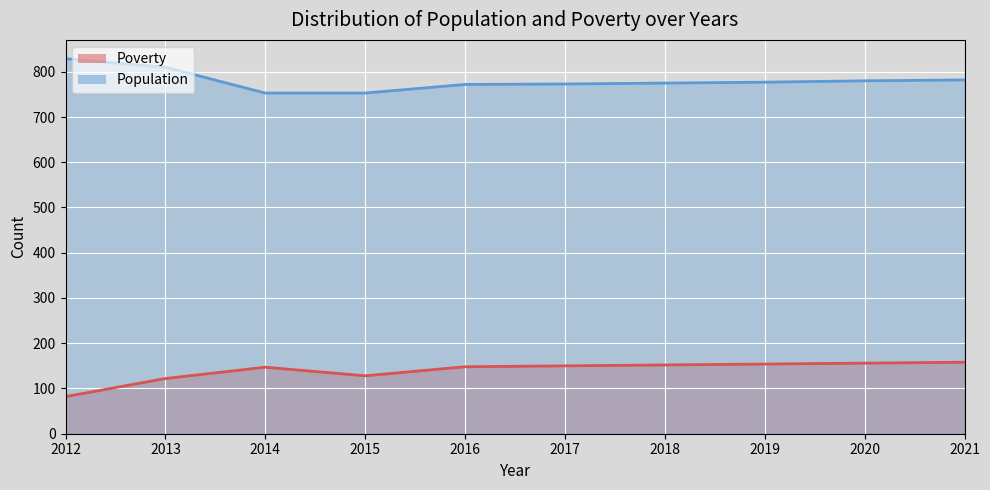

How many data points in Population are above 777?

4